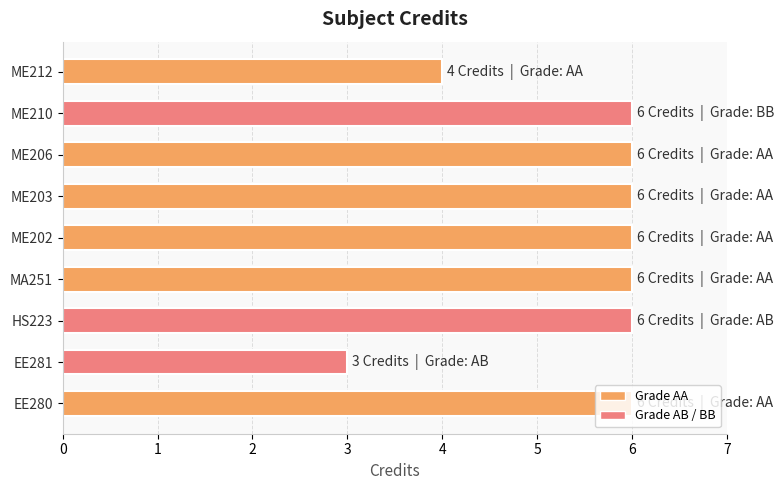

Is it true that the value at MA251 is 6?

True